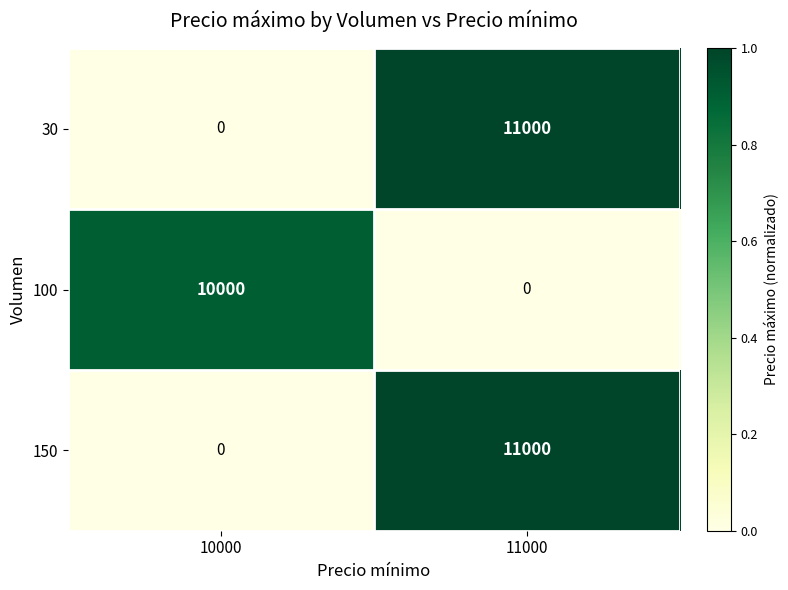

Reading left to right, extract all data points from this chart.

30: 10000=0	11000=11000
100: 10000=10000	11000=0
150: 10000=0	11000=11000